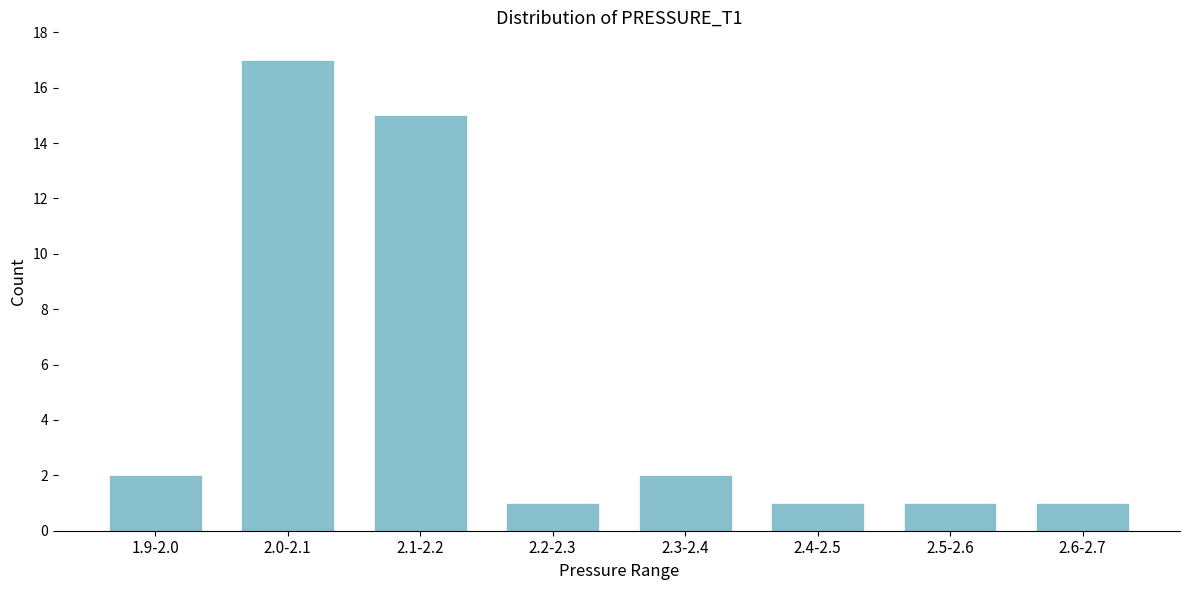

Reading left to right, what are all the values shown in this chart?

2	17	15	1	2	1	1	1